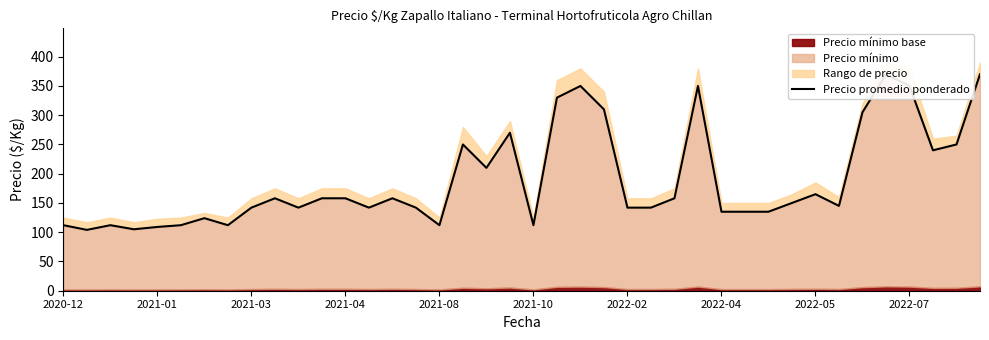

What is the difference between the maximum and second lowest values?

265